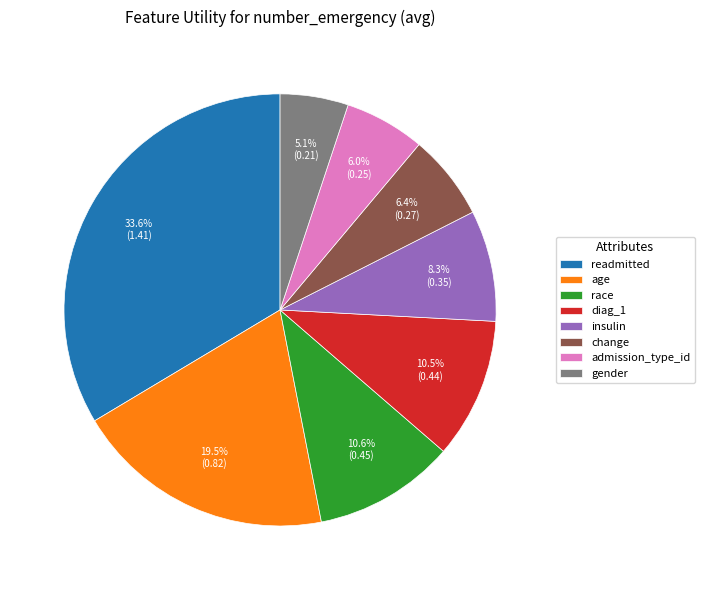

Which category has the smallest portion of the pie?

gender